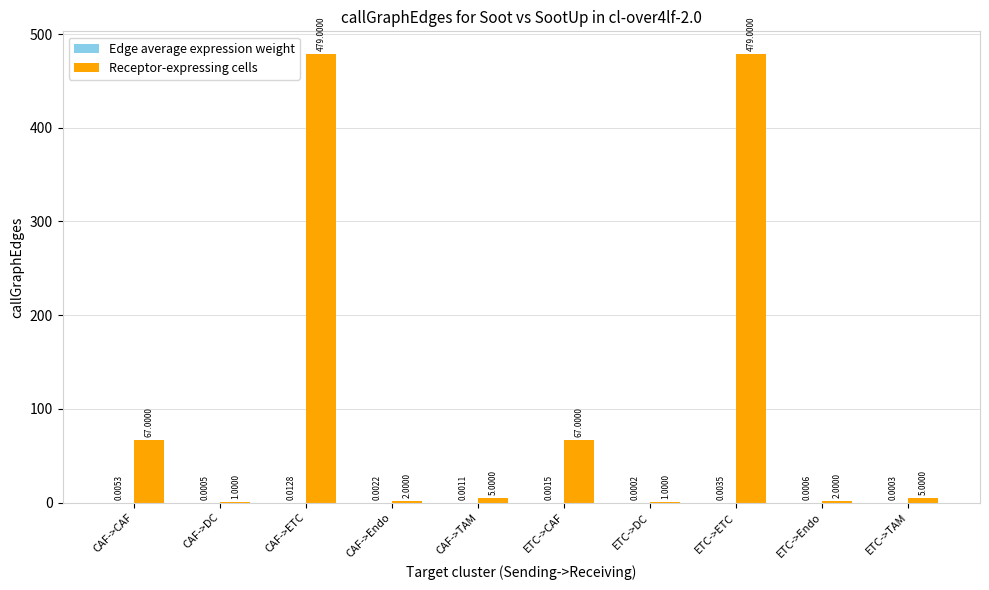

Between CAF->TAM and ETC->CAF, which series saw the biggest shift?

Receptor-expressing cells